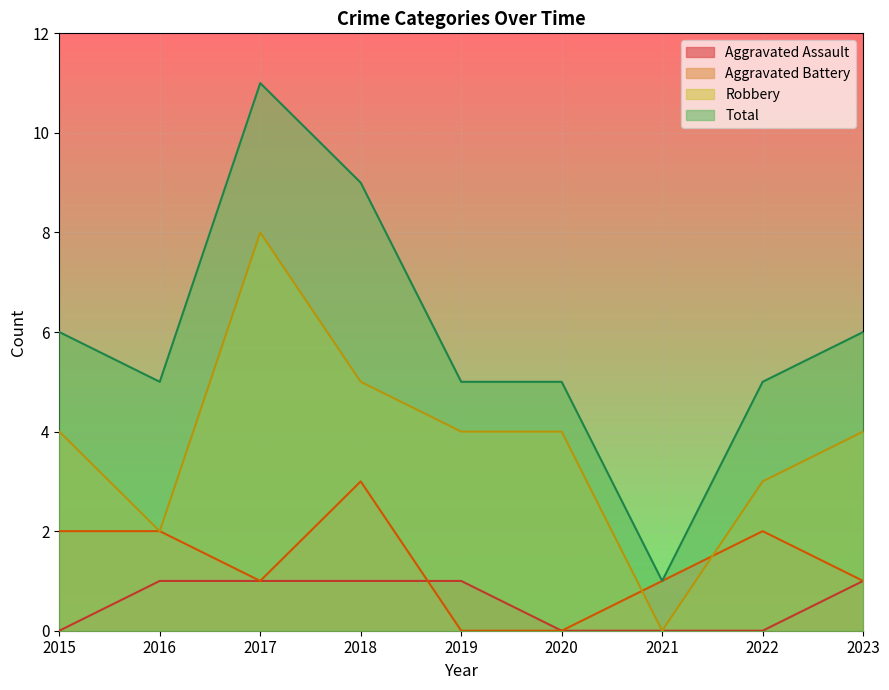

Between which two adjacent categories do Aggravated Battery and Robbery first intersect?

2020 and 2021